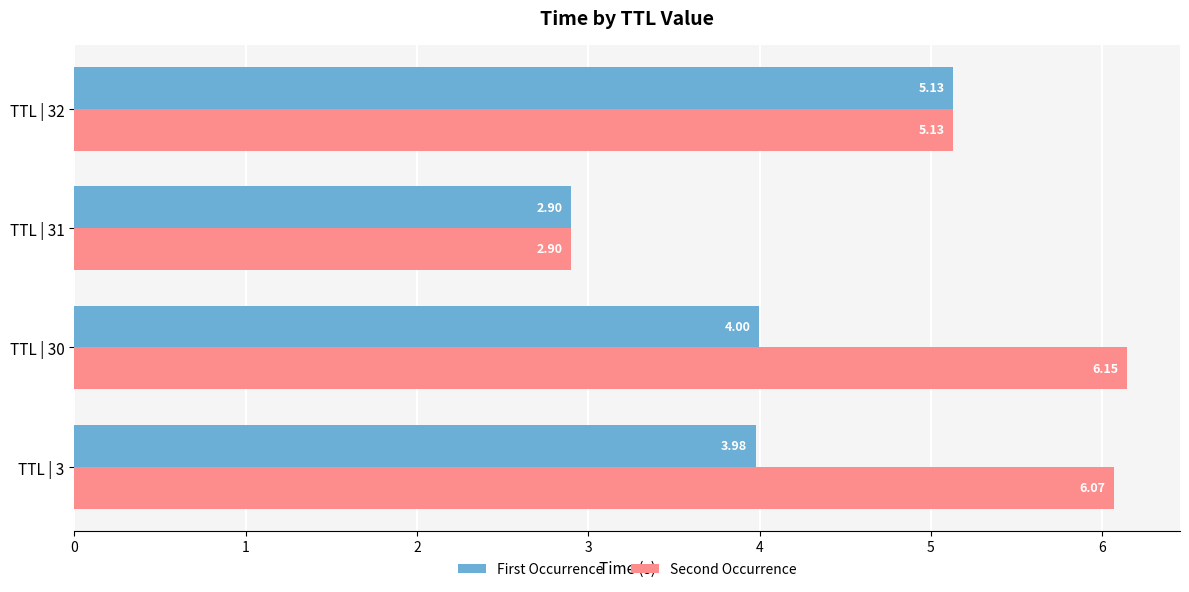

List the series in order of their peak value, lowest first.

First Occurrence, Second Occurrence